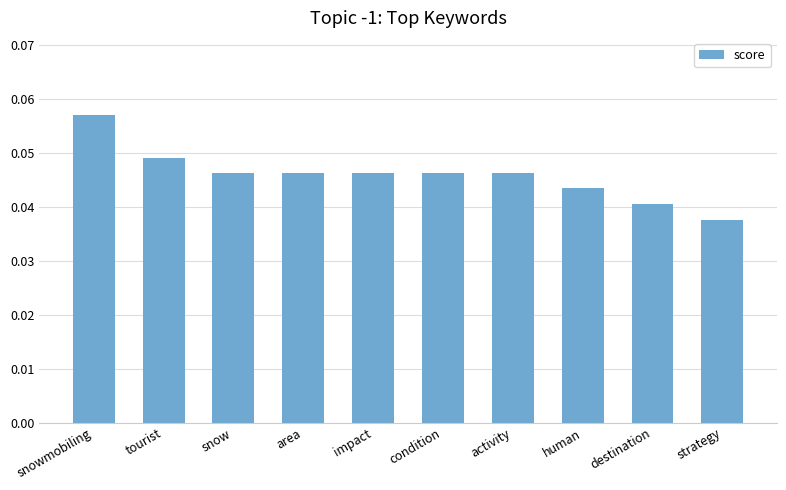

Does the chart contain any negative values?

No